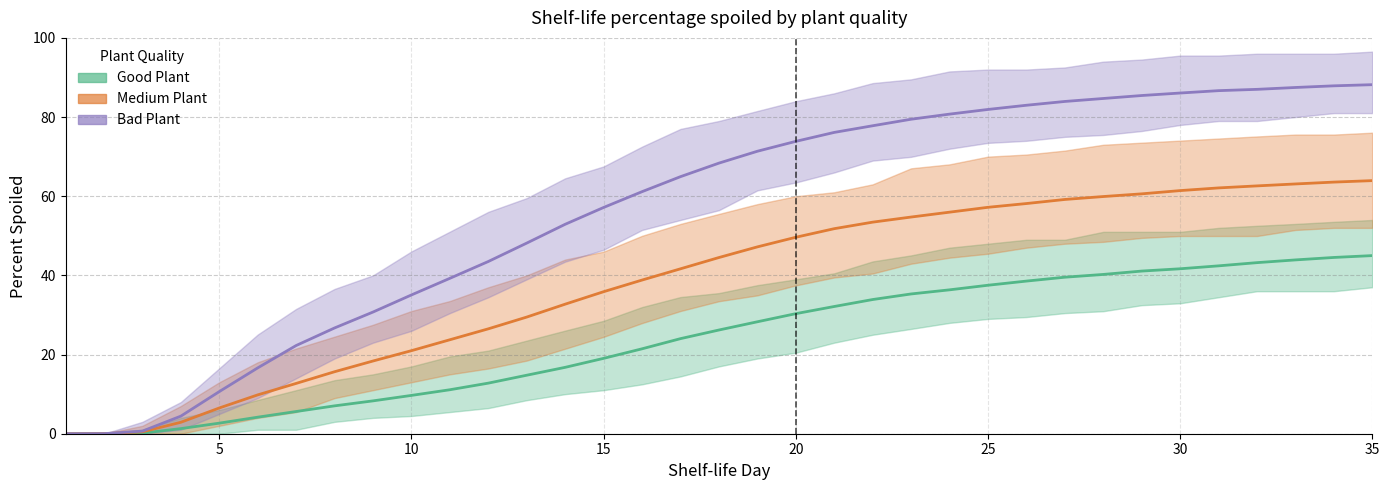

What is the difference between the Medium Plant values at 14 and 20?

15.9